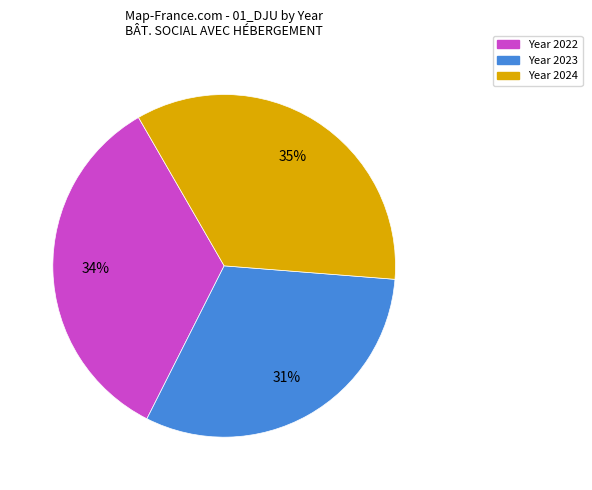

How many segments does this pie chart have?

3